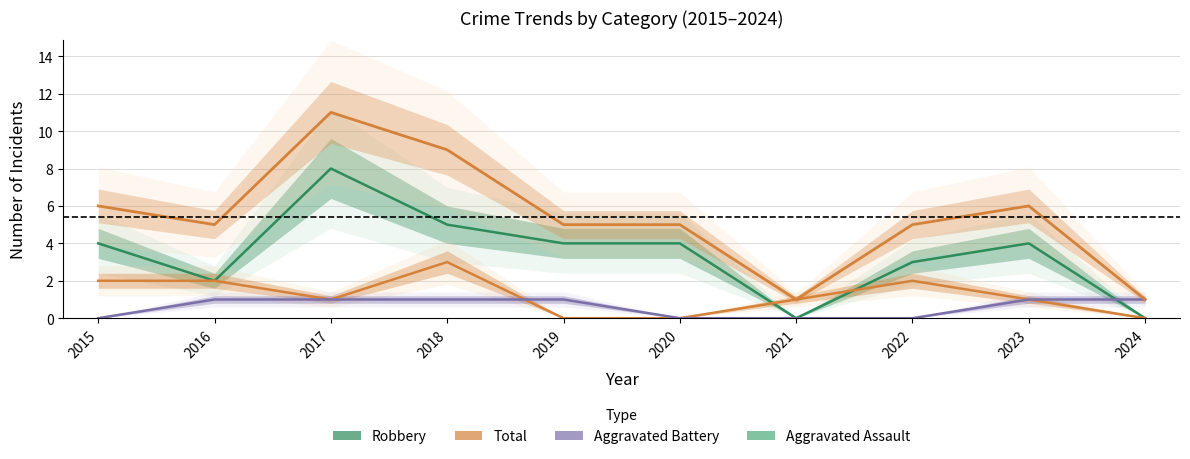

How many times do Aggravated Battery and Aggravated Assault cross each other?

1